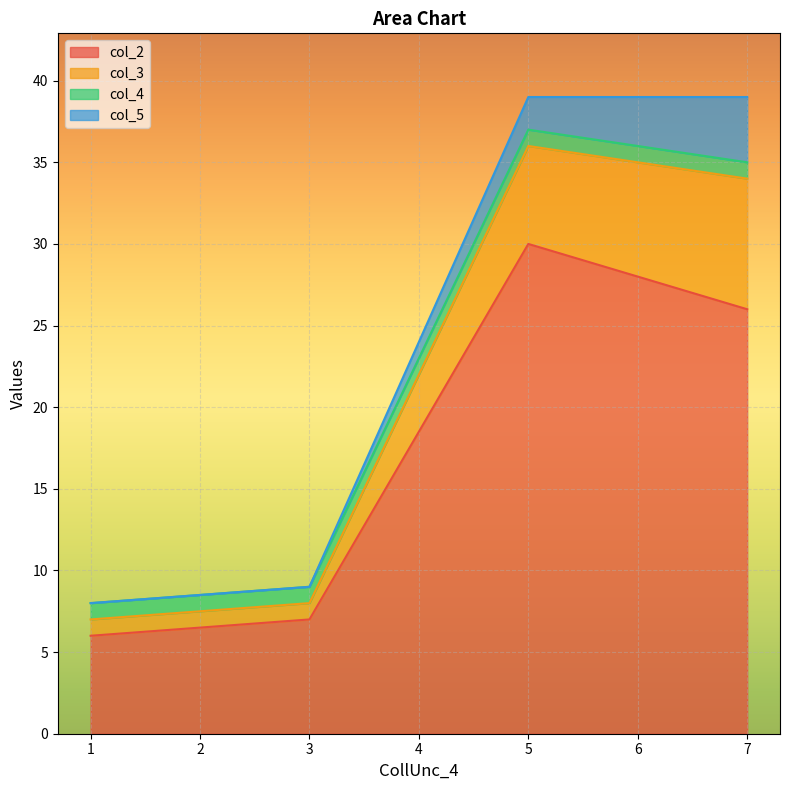

What is the total value across all series at 3?

9